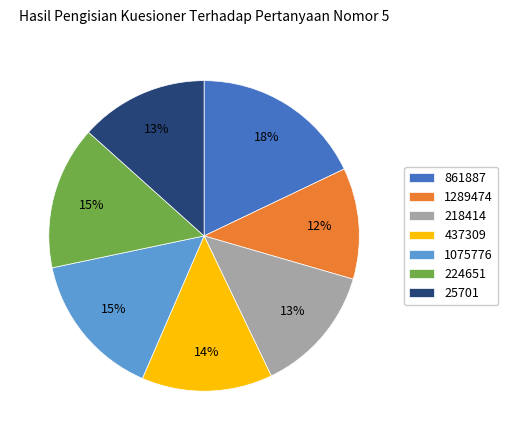

What percentage is the 1289474 slice, to the nearest percent?

12%